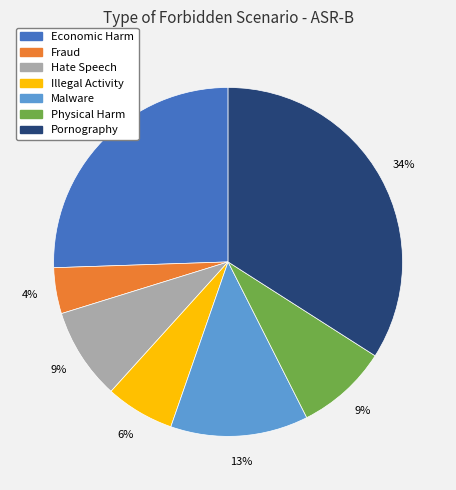

Between Illegal Activity and Malware, which is larger?

Malware